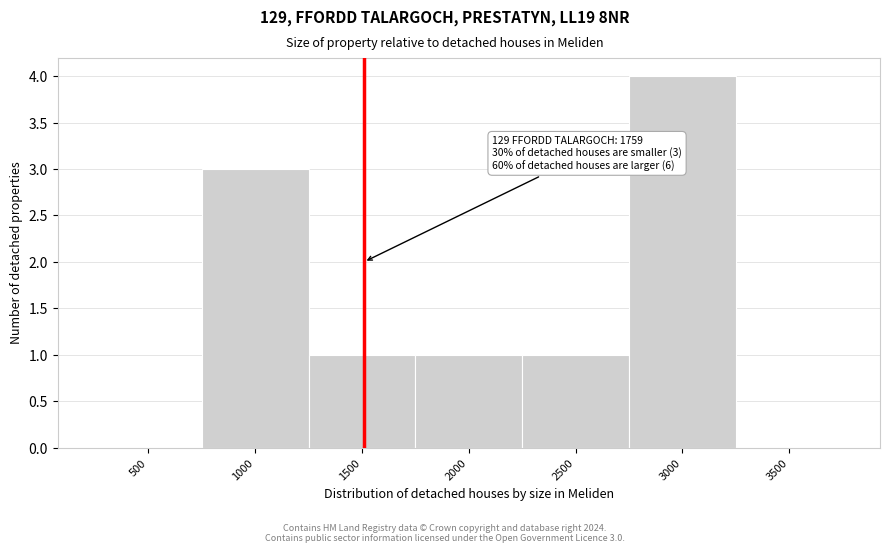

Reading left to right, extract all data points from this chart.

500=0	1000=3	1500=1	2000=1	2500=1	3000=4	3500=0